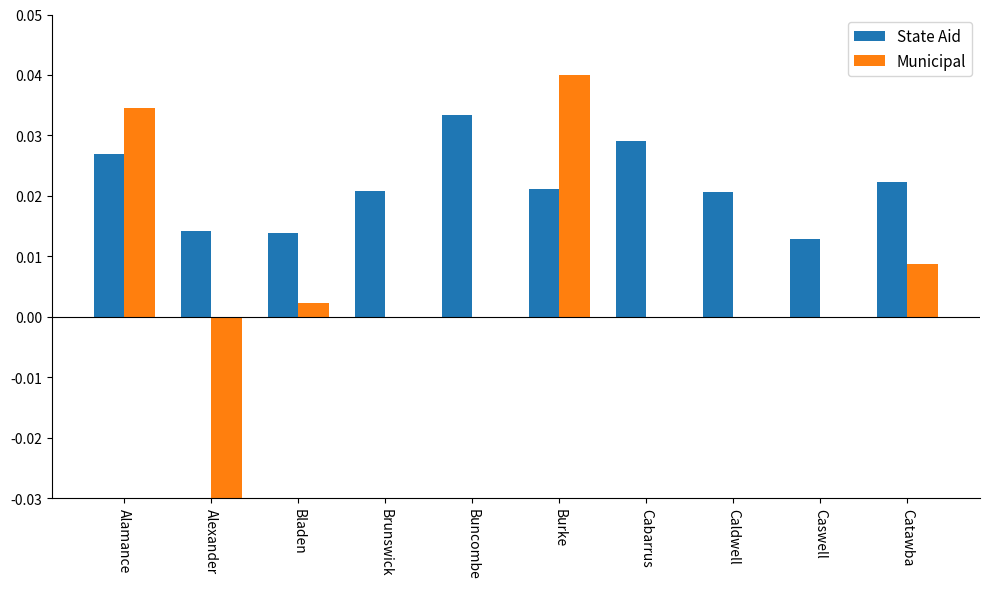

At how many categories does at least one series exceed 0?

10